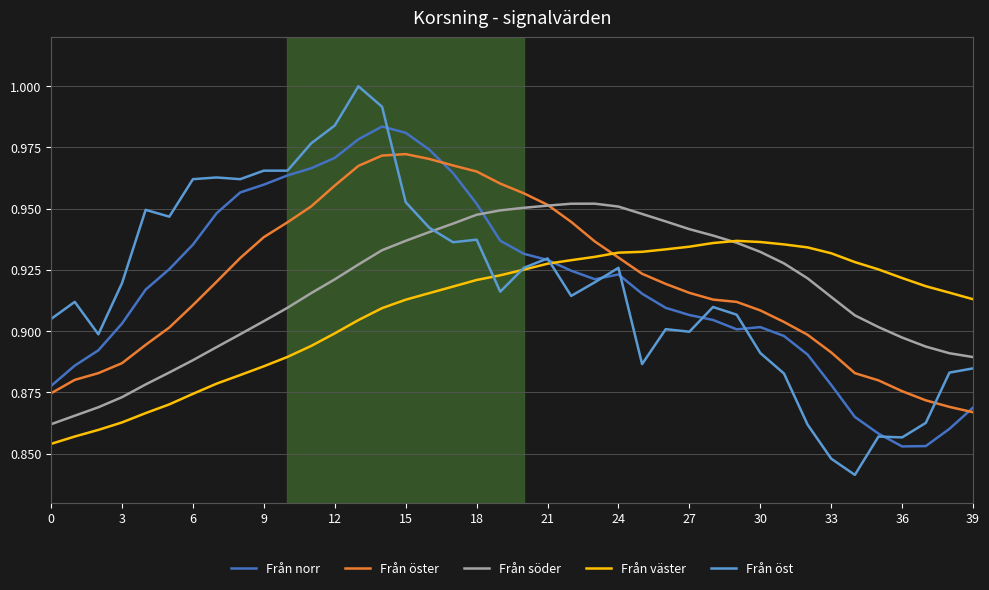

Which series has the widest spread of values?

Från öst